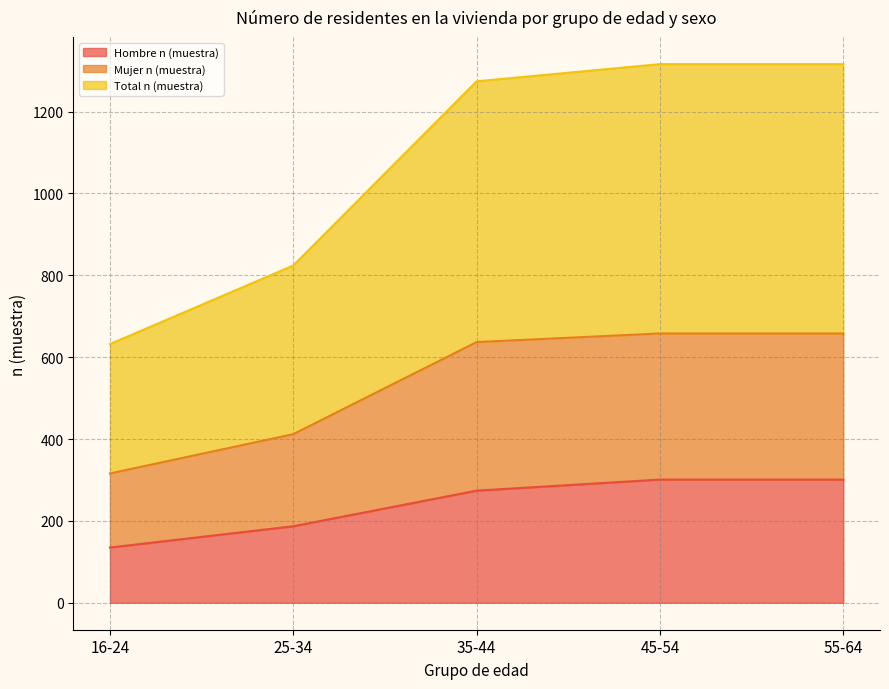

What is the label of the 2nd point from the right?

45-54